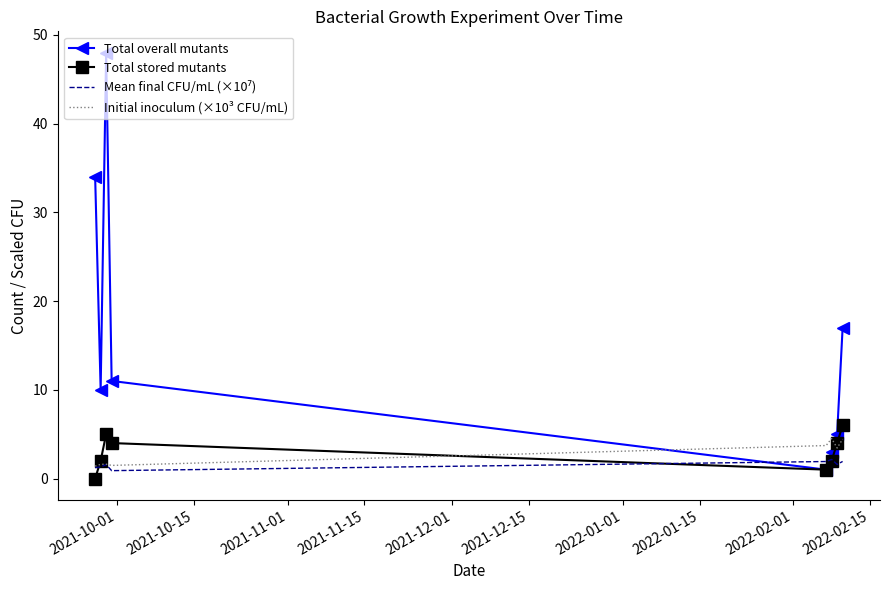

Which series ends up on top after the final intersection of Total overall mutants and Initial inoculum (×10³ CFU/mL)?

Total overall mutants